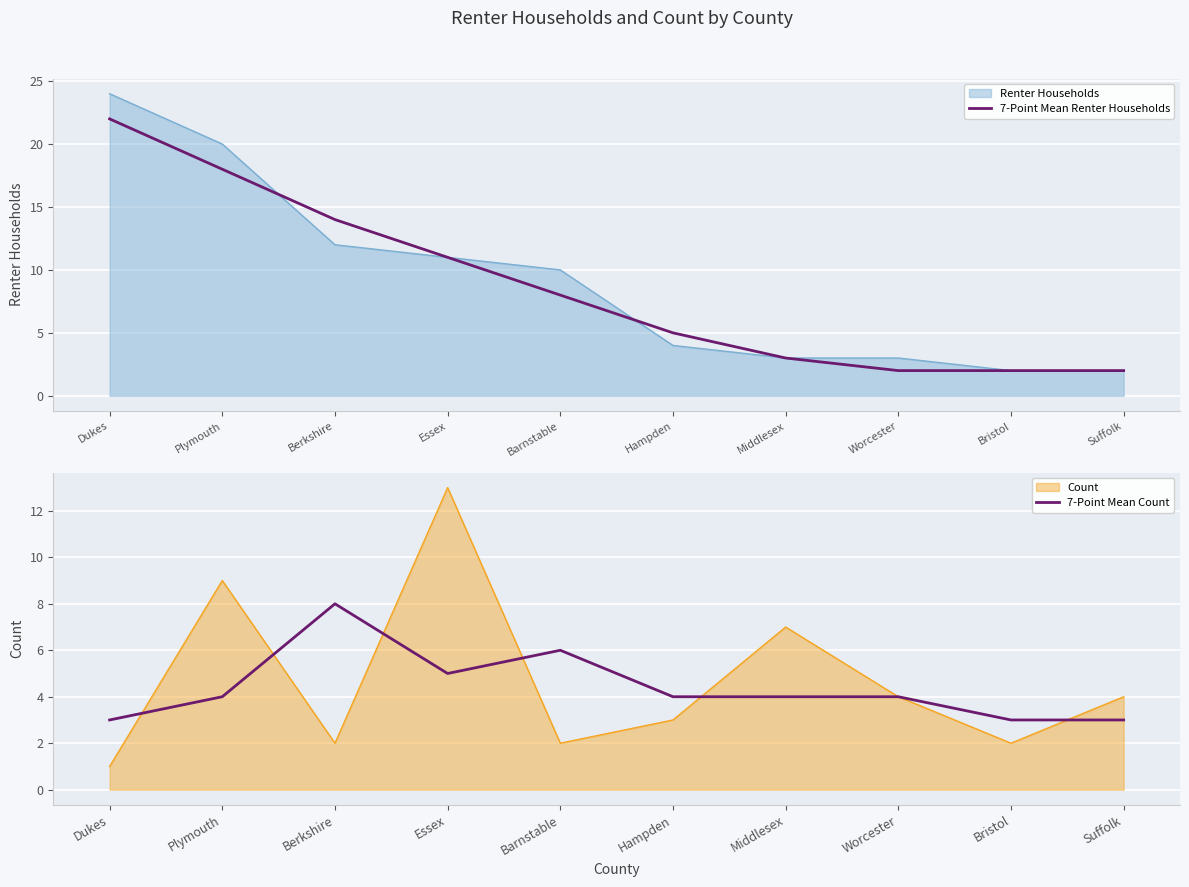

Which has a higher value, Essex or Barnstable?

Essex